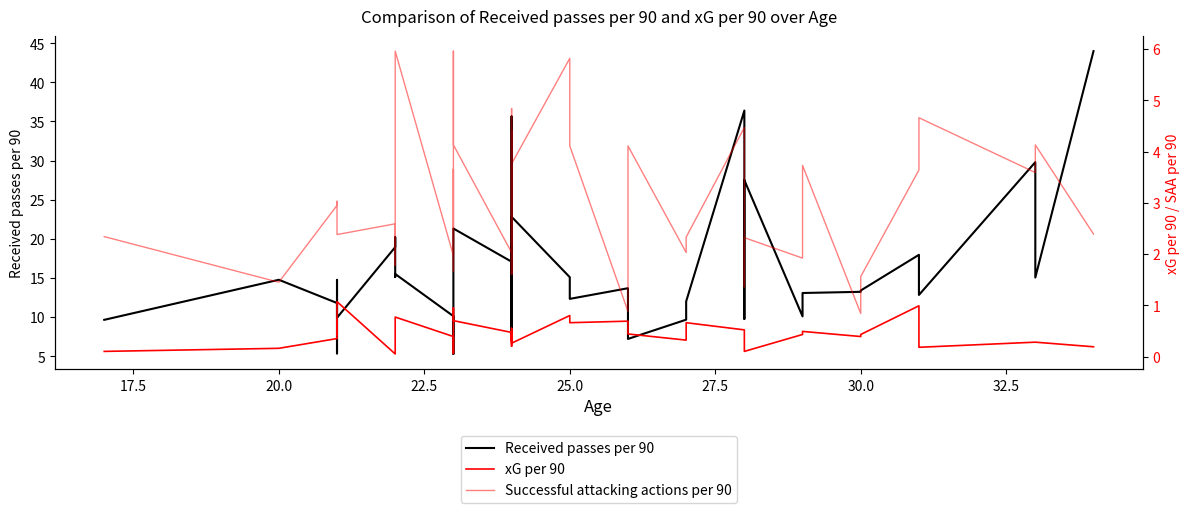

The Successful attacking actions per 90 series shows 2.3 at 27. True or false?

True